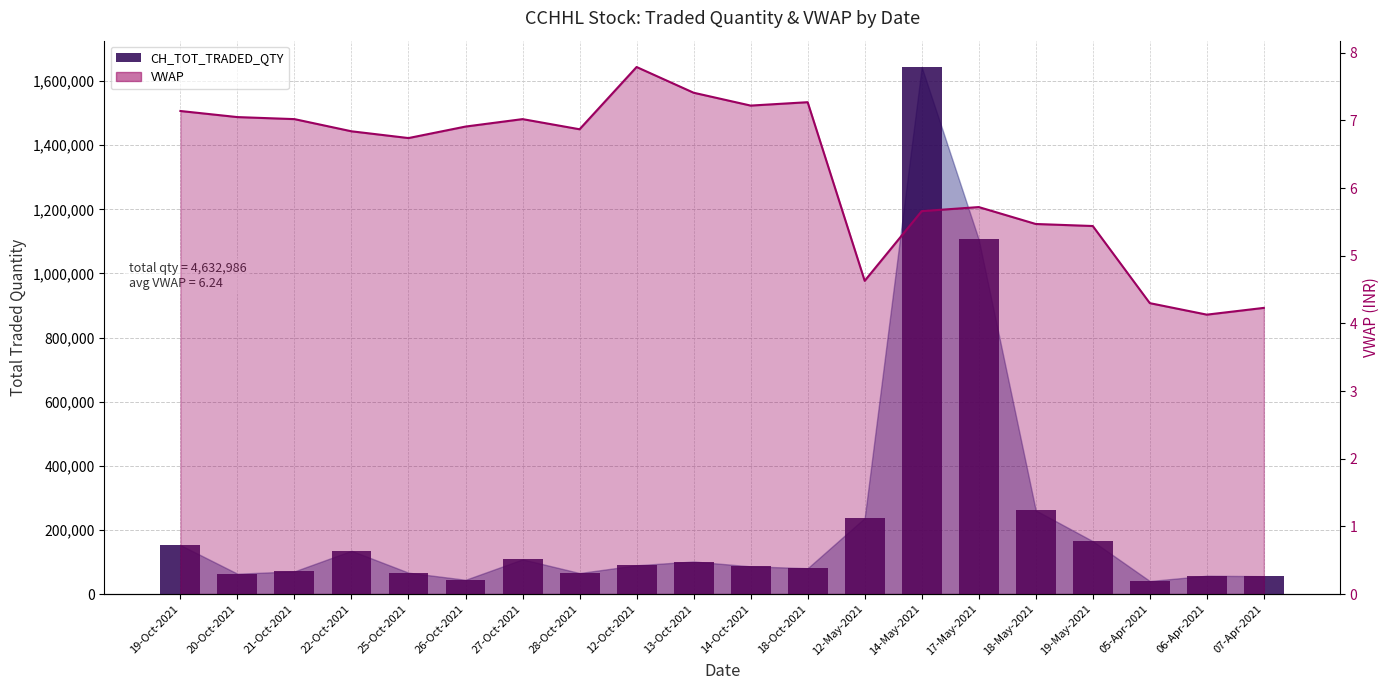

How many data points are less than 89873?

10